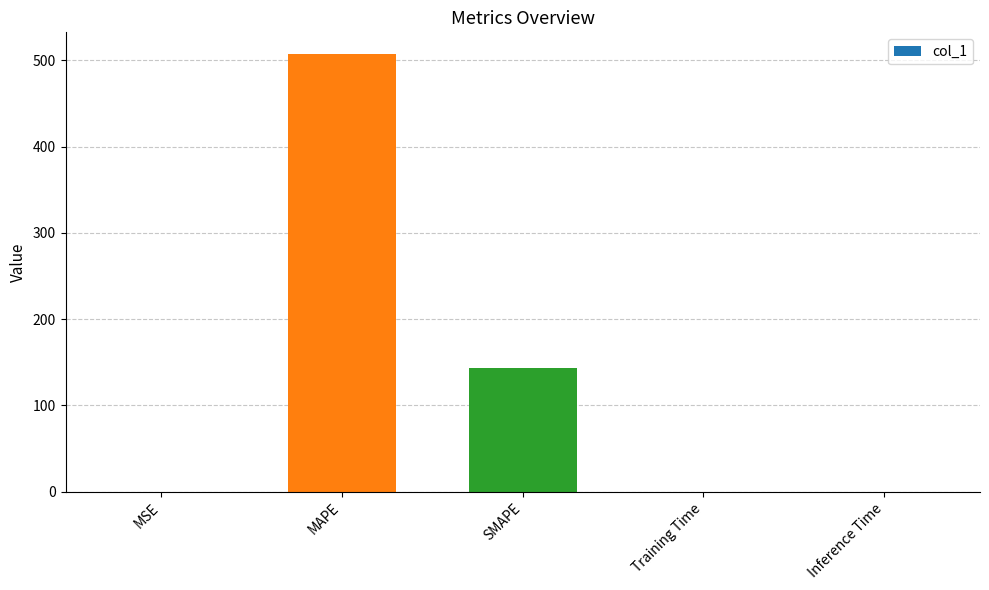

What is the difference between the values at MAPE and Inference Time?

506.8